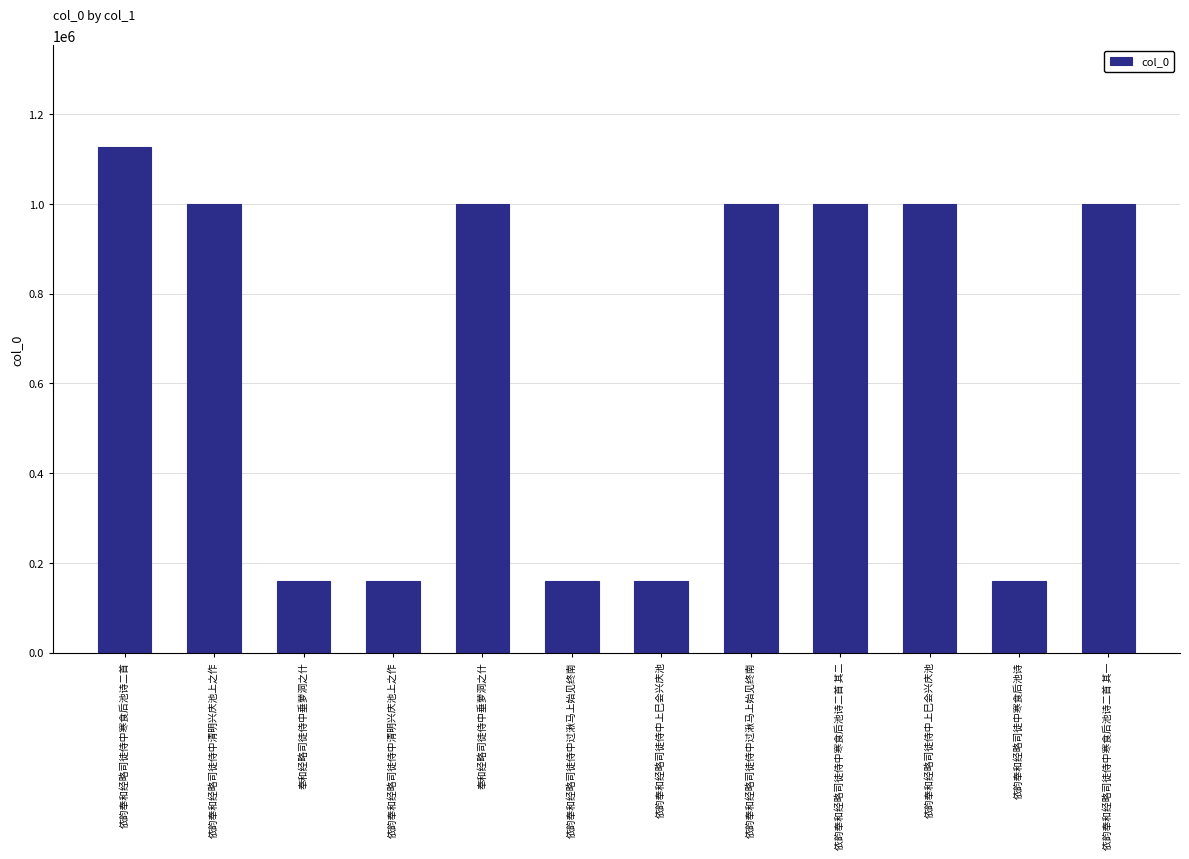

Are the bars horizontal?

No